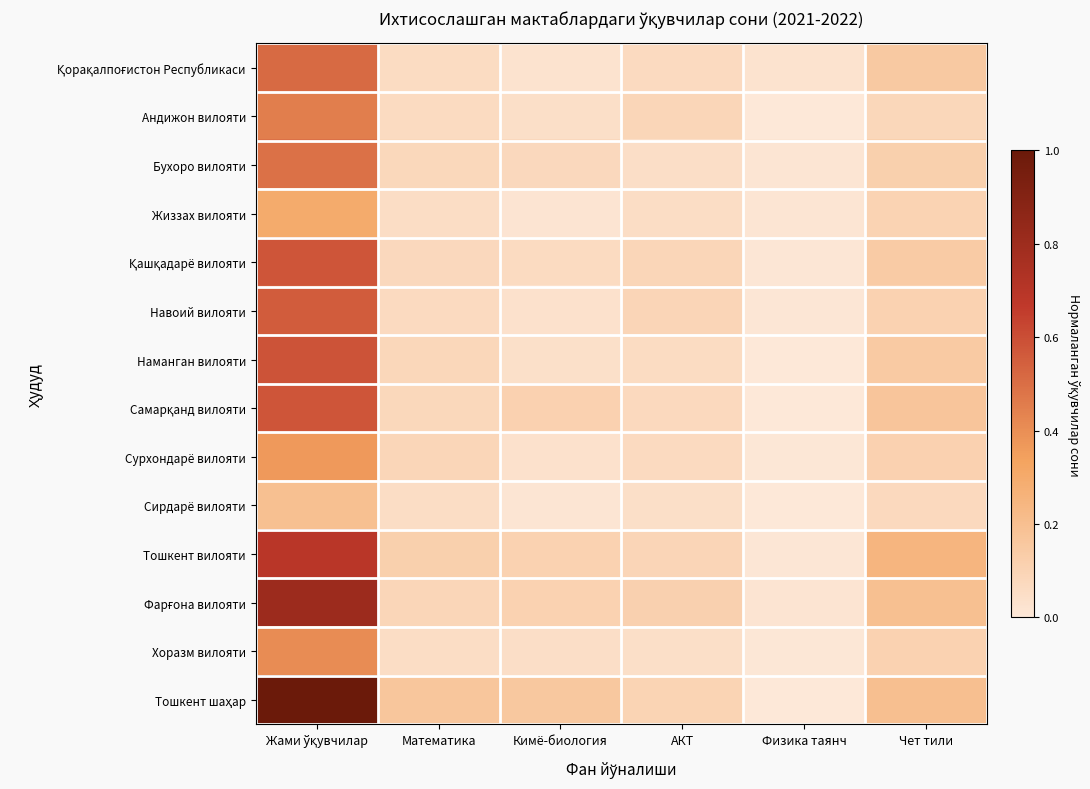

Which series has the largest total across all categories?

Тошкент шаҳар